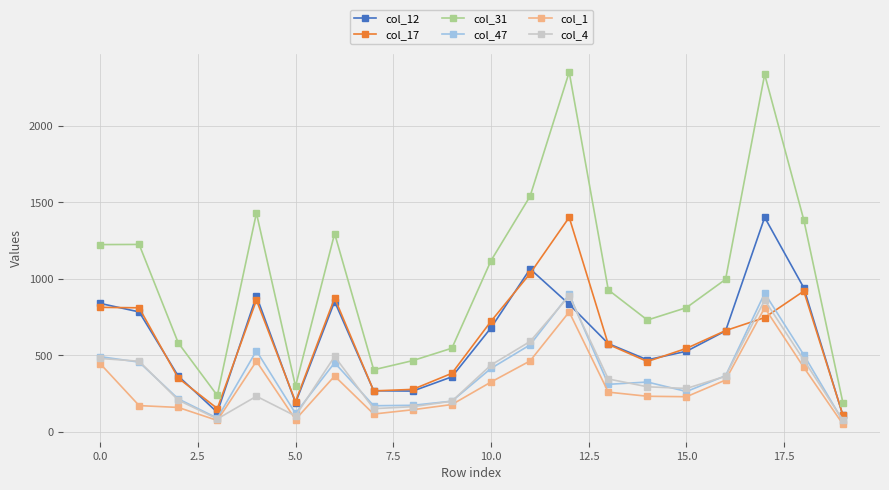

Which series has the widest spread of values?

col_31